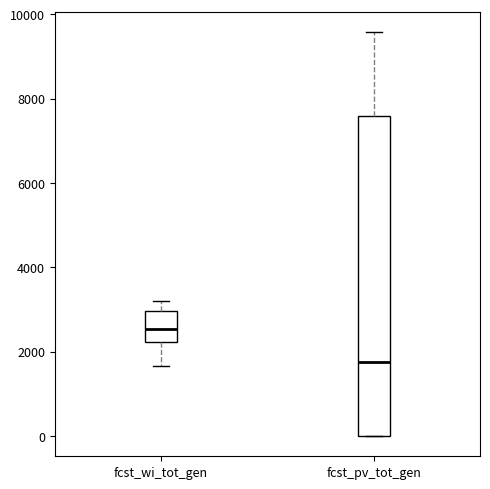

Comparing the boxes themselves (not the whiskers), which one is the tallest?

fcst_pv_tot_gen